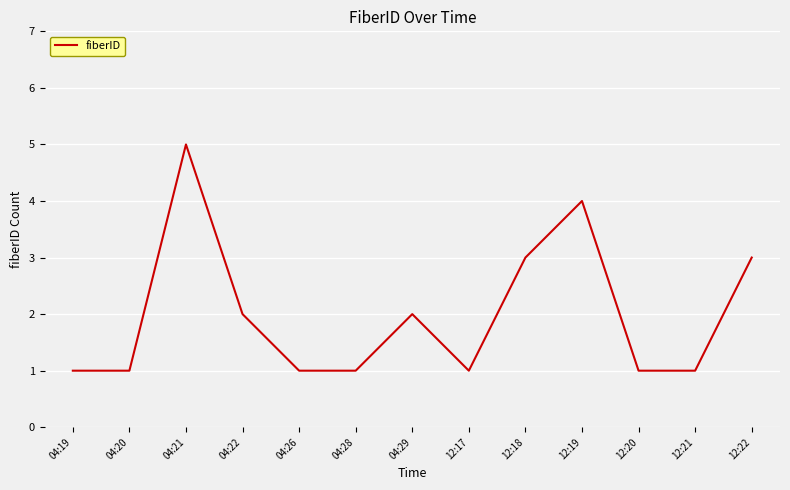

Between 12:22 and 12:19, which is larger?

12:19